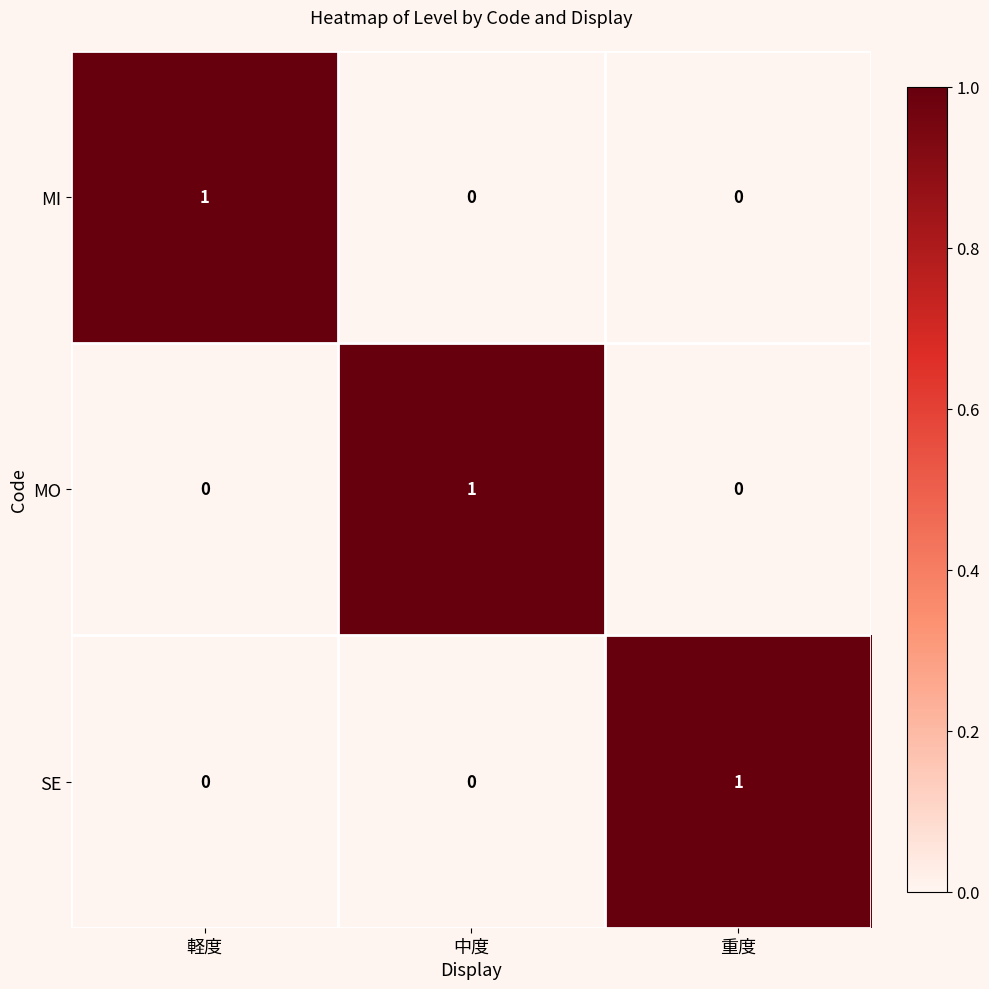

Is it true that MI equals 1 at 軽度?

True